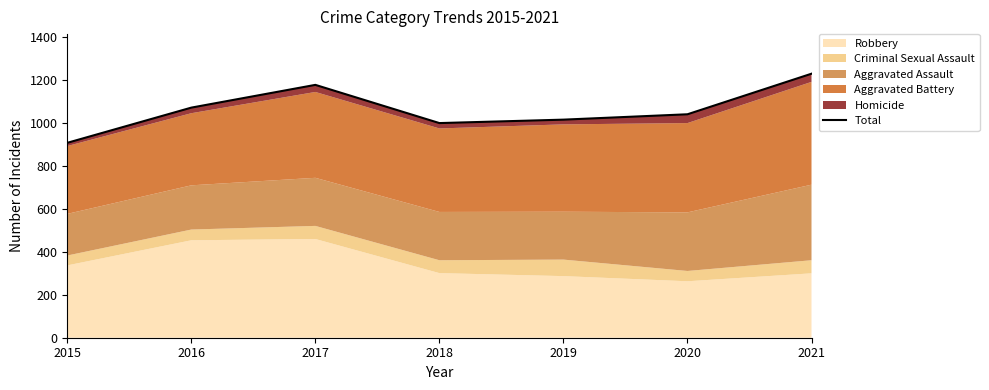

What is the maximum value shown in the chart?

1230